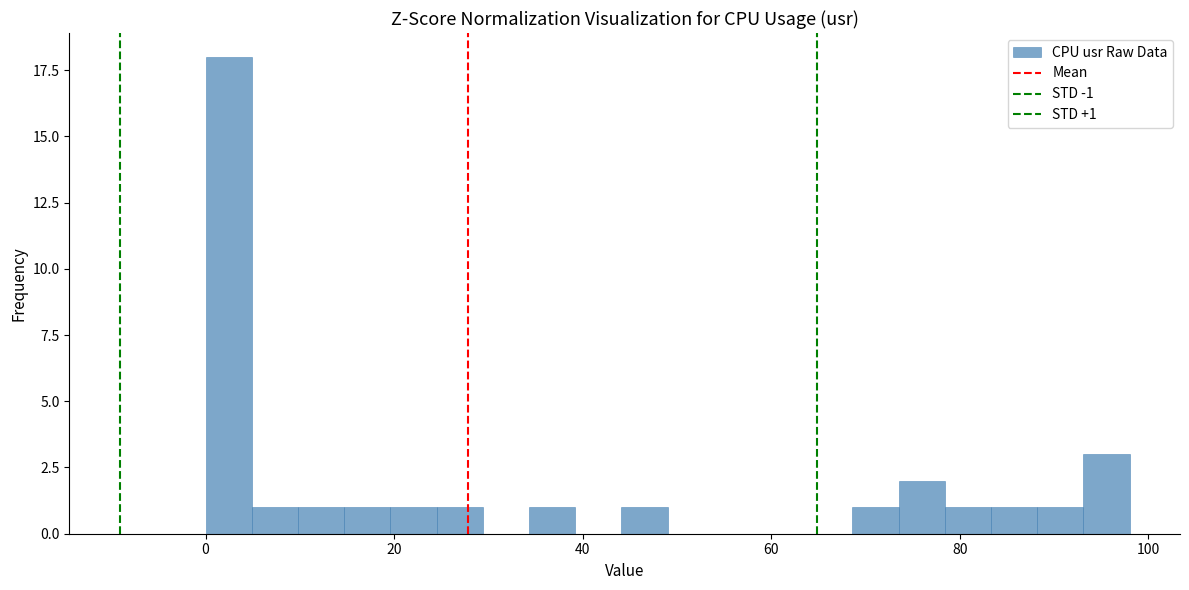

Around what value on the x-axis is the tallest bar? Give the approximate position of its centre, as read against the axis.

2